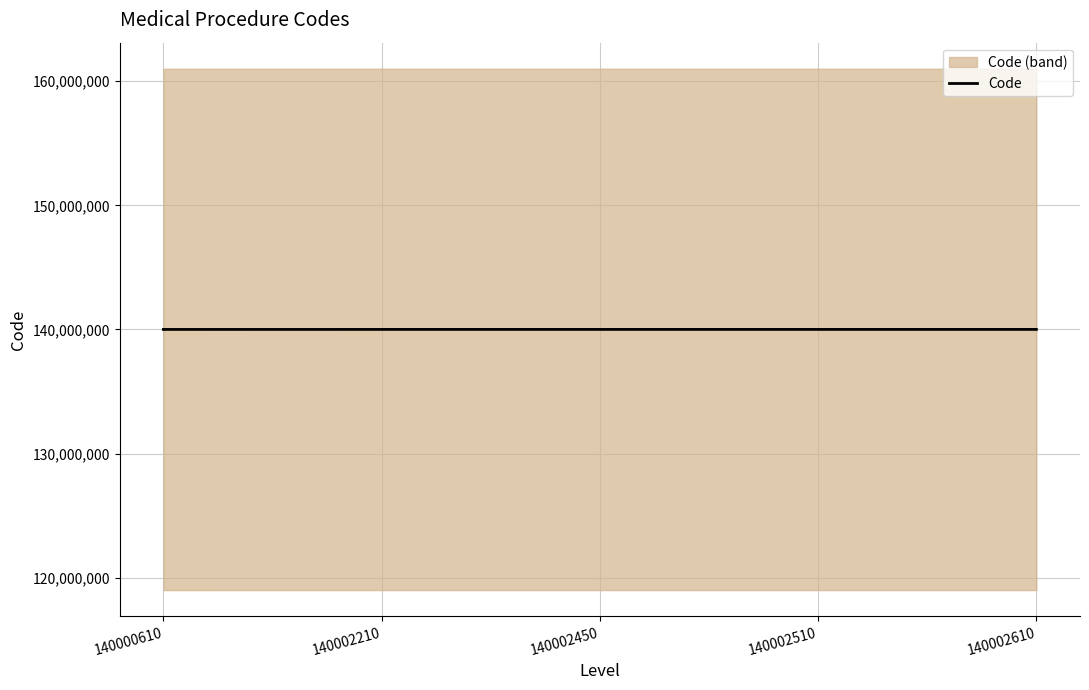

Reading right to left, list all the values displayed in this chart.

140002610	140002510	140002450	140002210	140000610